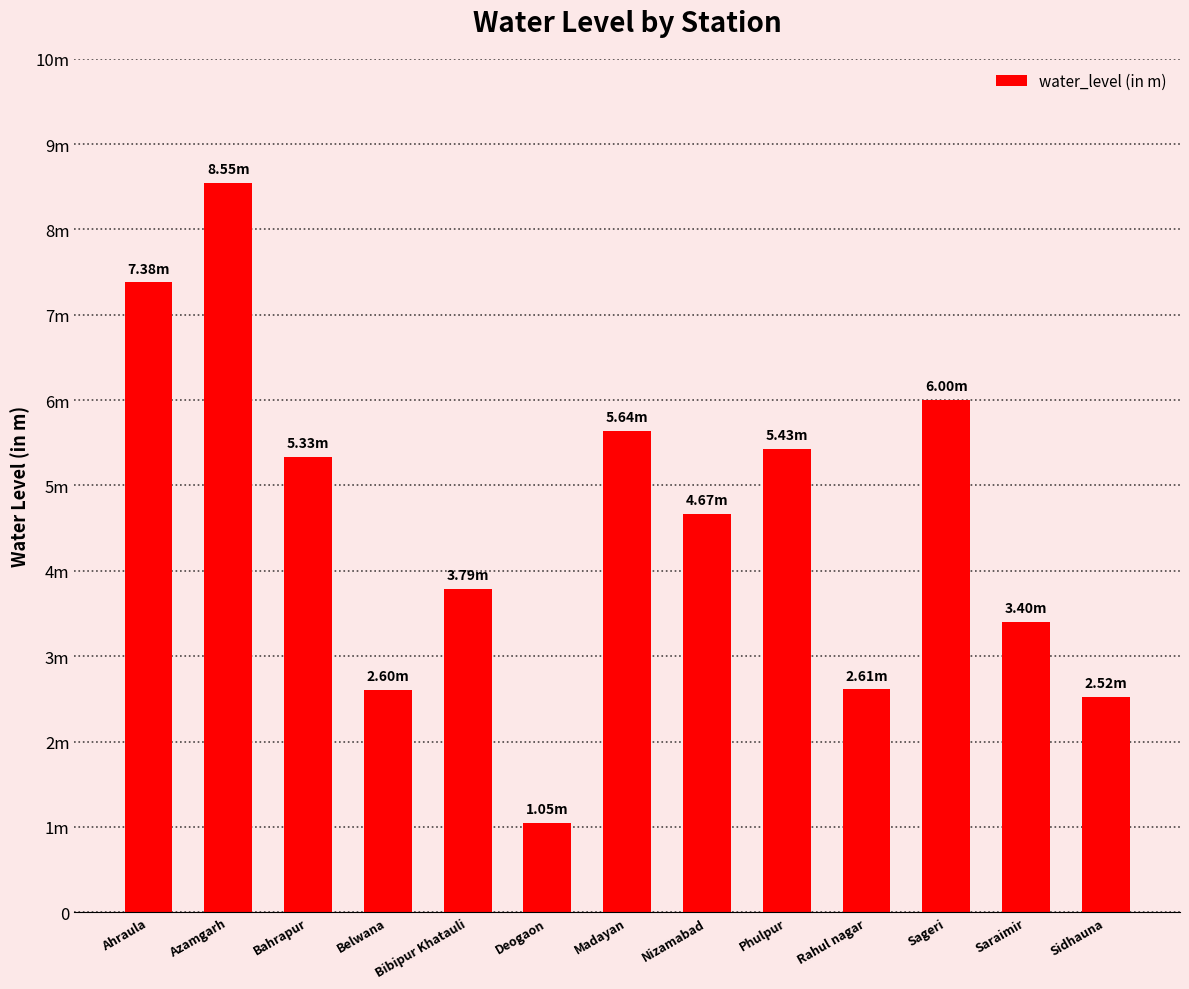

Does the chart contain any negative values?

No